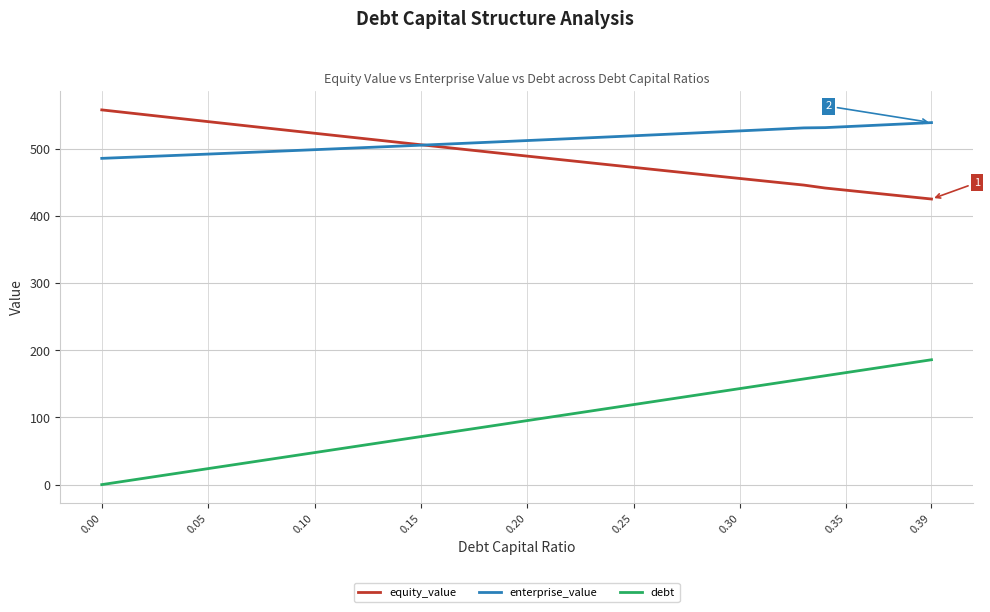

Which series has the largest range (max minus min)?

debt